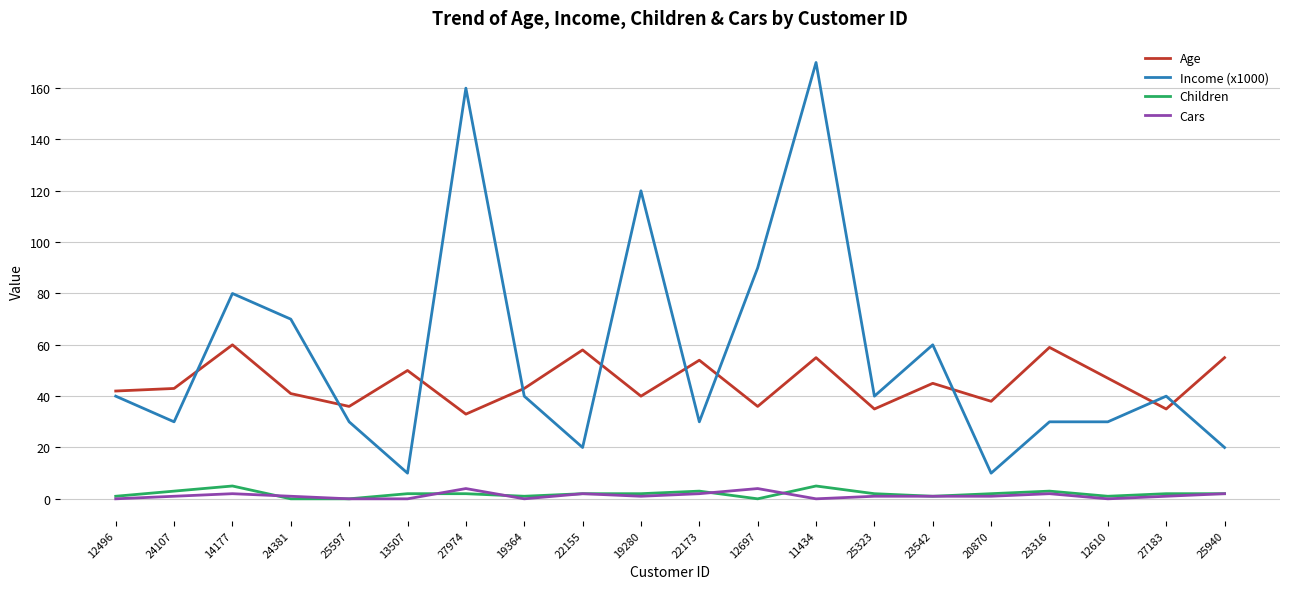

At which category does Income (x1000) reach its first local peak?

14177